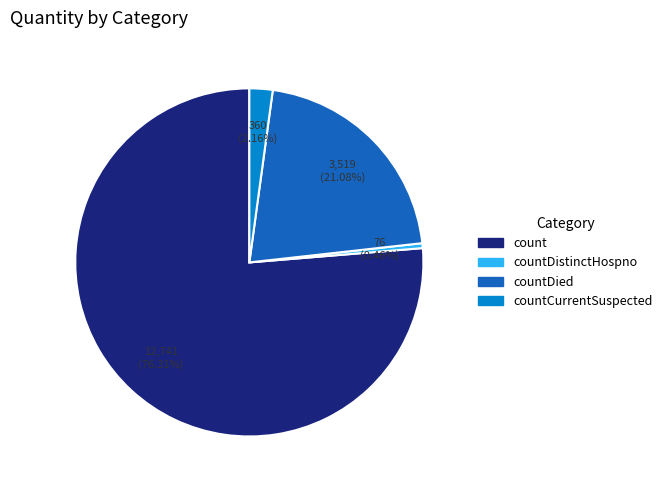

Which slice represents more than half of the pie?

count